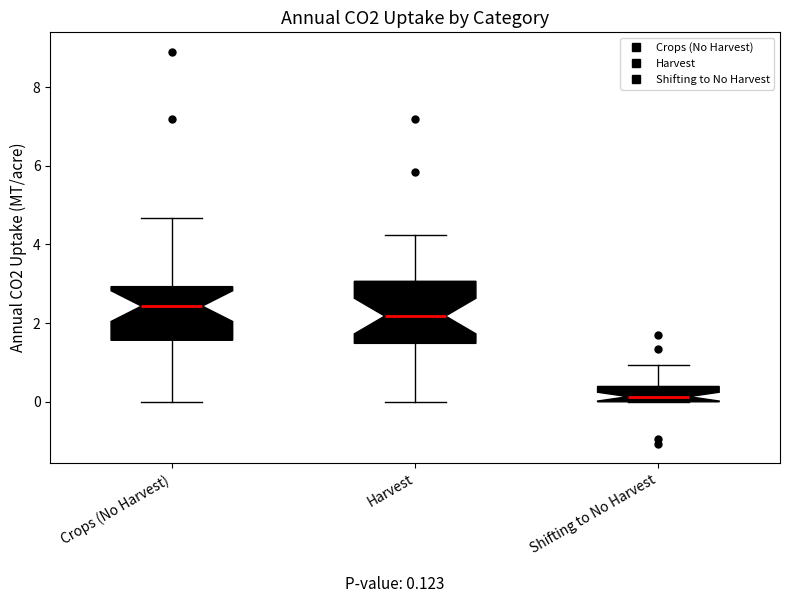

Reading left to right, transcribe this box plot: for each box, give where its median line is, the range the box spans, and where its two whiskers end, as read against the y-axis. The values are not printed on the chart, so give them approximately, as read against the axis.

Crops (No Harvest): median 2.4, box 1.6 to 3.0, whiskers 0.0 to 4.6
Harvest: median 2.2, box 1.4 to 3.0, whiskers 0.0 to 4.2
Shifting to No Harvest: median 0.2, box 0.0 to 0.4, whiskers 0.0 to 1.0